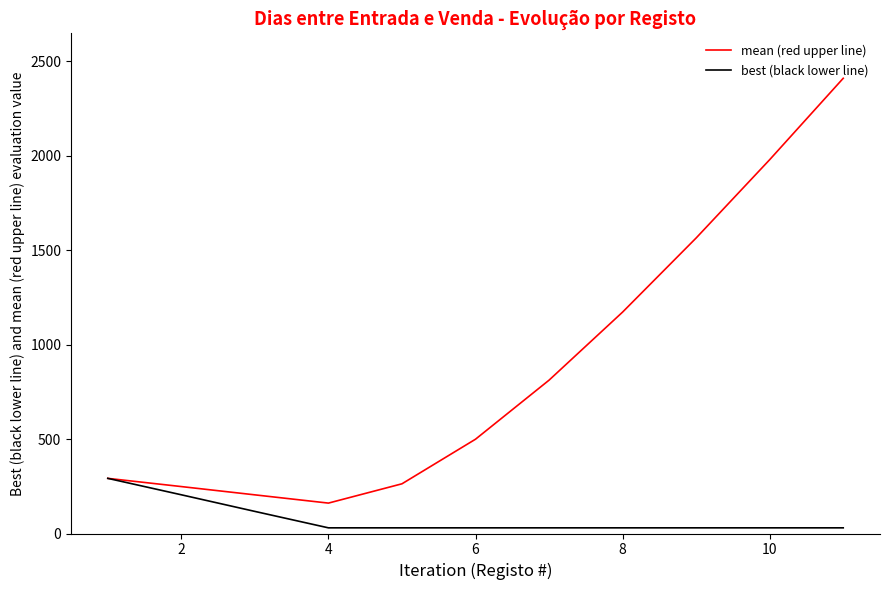

What is the maximum value shown in the chart?

2410.5